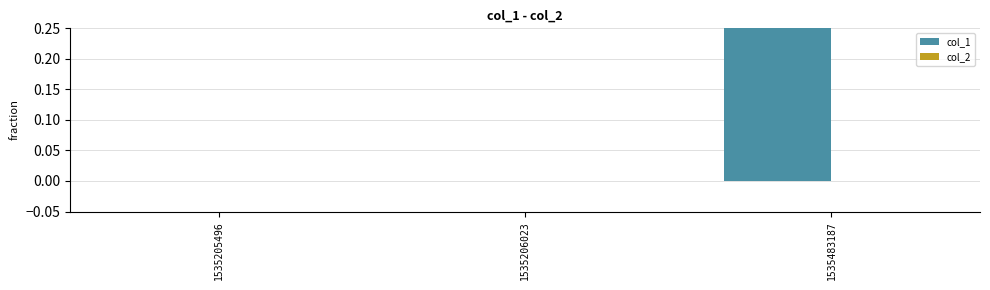

At which label does col_2 reach its peak?

1535205496